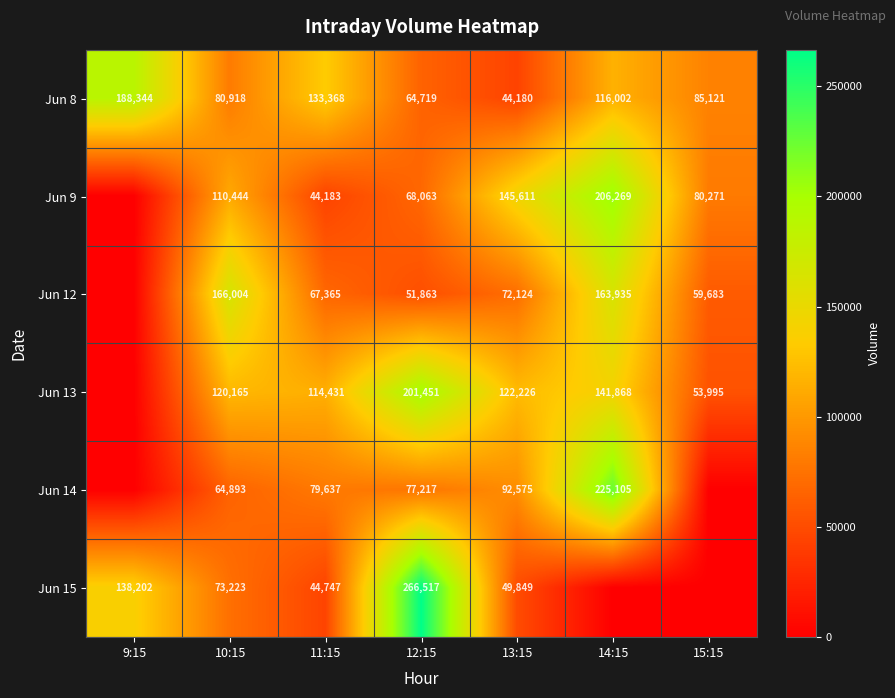

What is the average value of the Jun 8 series?

101807